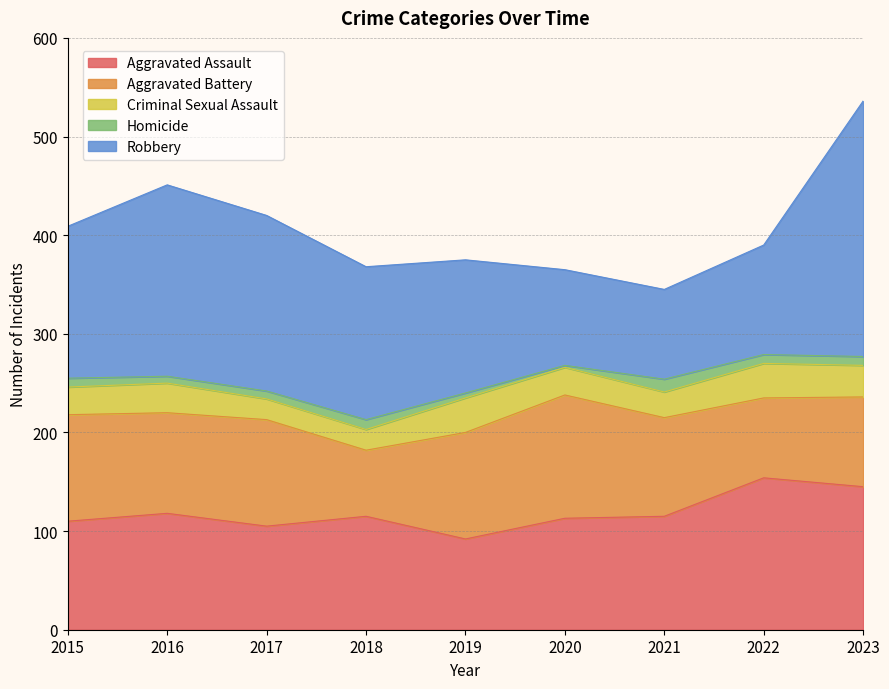

Reading left to right, transcribe all the data shown in this chart.

Aggravated Assault: 2015=110	2016=118	2017=105	2018=115	2019=92	2020=113	2021=115	2022=154	2023=145
Aggravated Battery: 2015=108	2016=102	2017=108	2018=67	2019=108	2020=125	2021=100	2022=81	2023=91
Criminal Sexual Assault: 2015=28	2016=30	2017=21	2018=21	2019=35	2020=28	2021=26	2022=35	2023=32
Homicide: 2015=9	2016=7	2017=8	2018=10	2019=5	2020=2	2021=13	2022=9	2023=9
Robbery: 2015=154	2016=194	2017=178	2018=155	2019=135	2020=97	2021=91	2022=111	2023=259